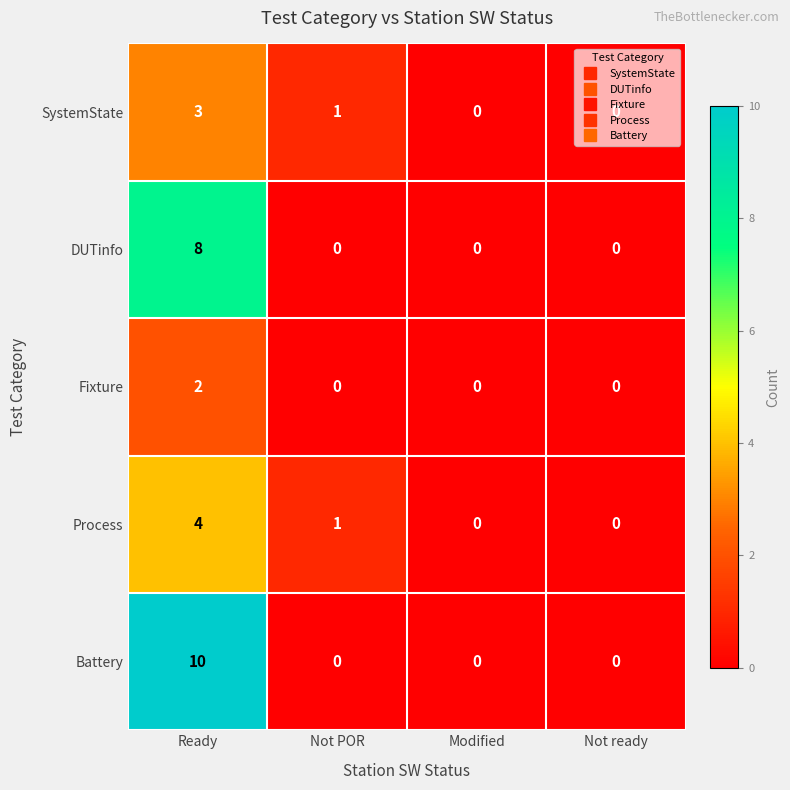

How many Battery values are between 0 and 10?

4